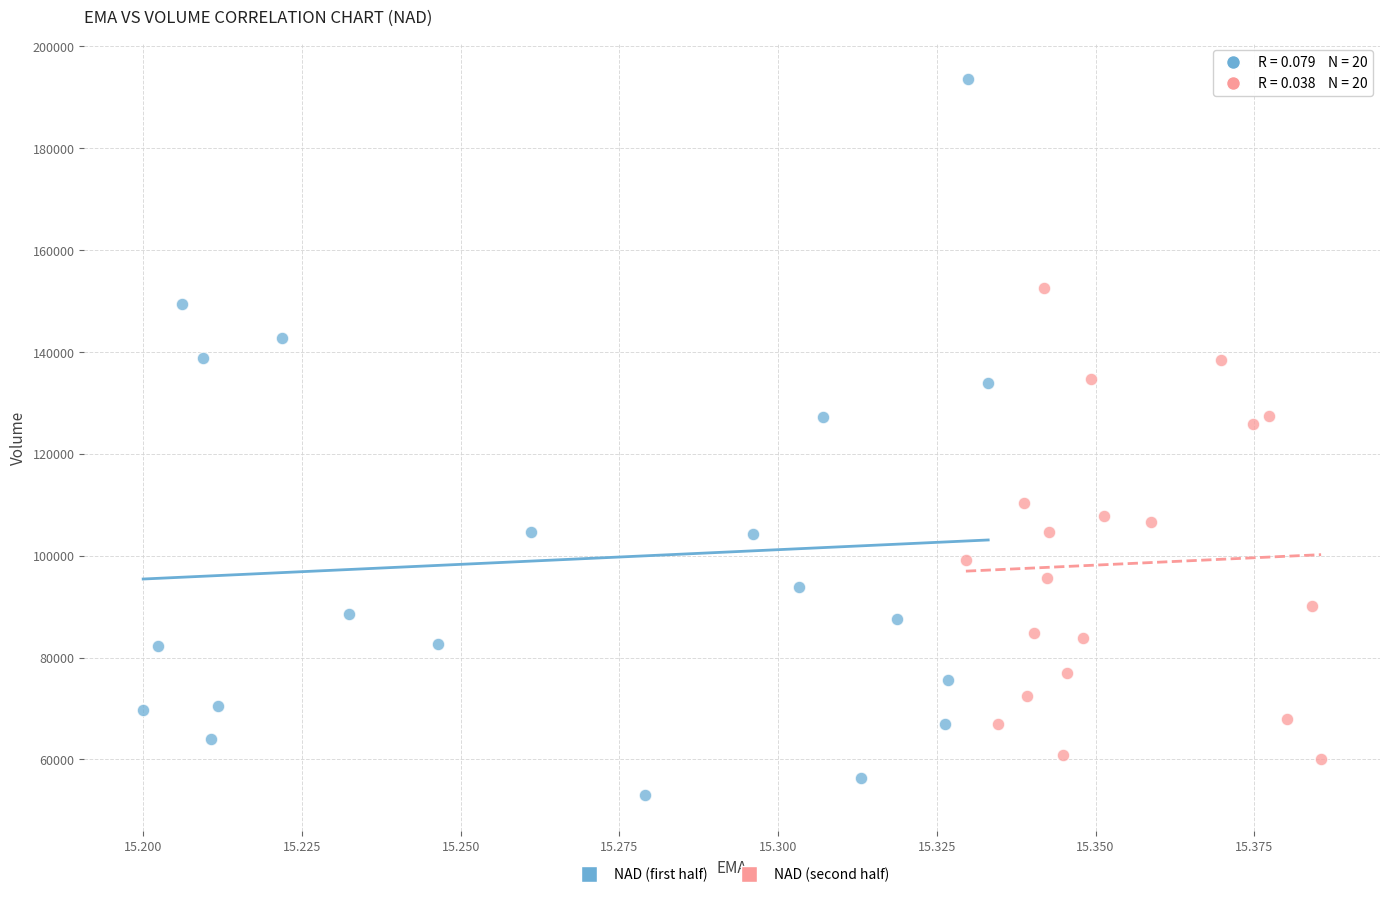

Which series has the widest spread of Y values?

NAD (first half)